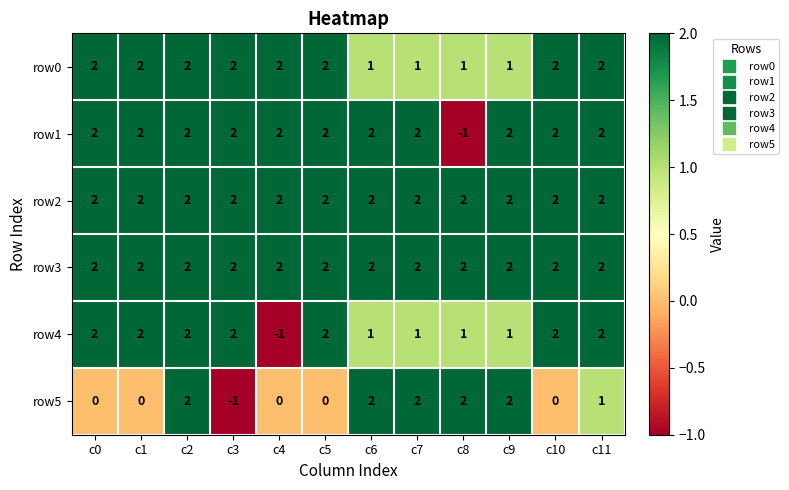

Where does the row5 series first go above 1?

c2